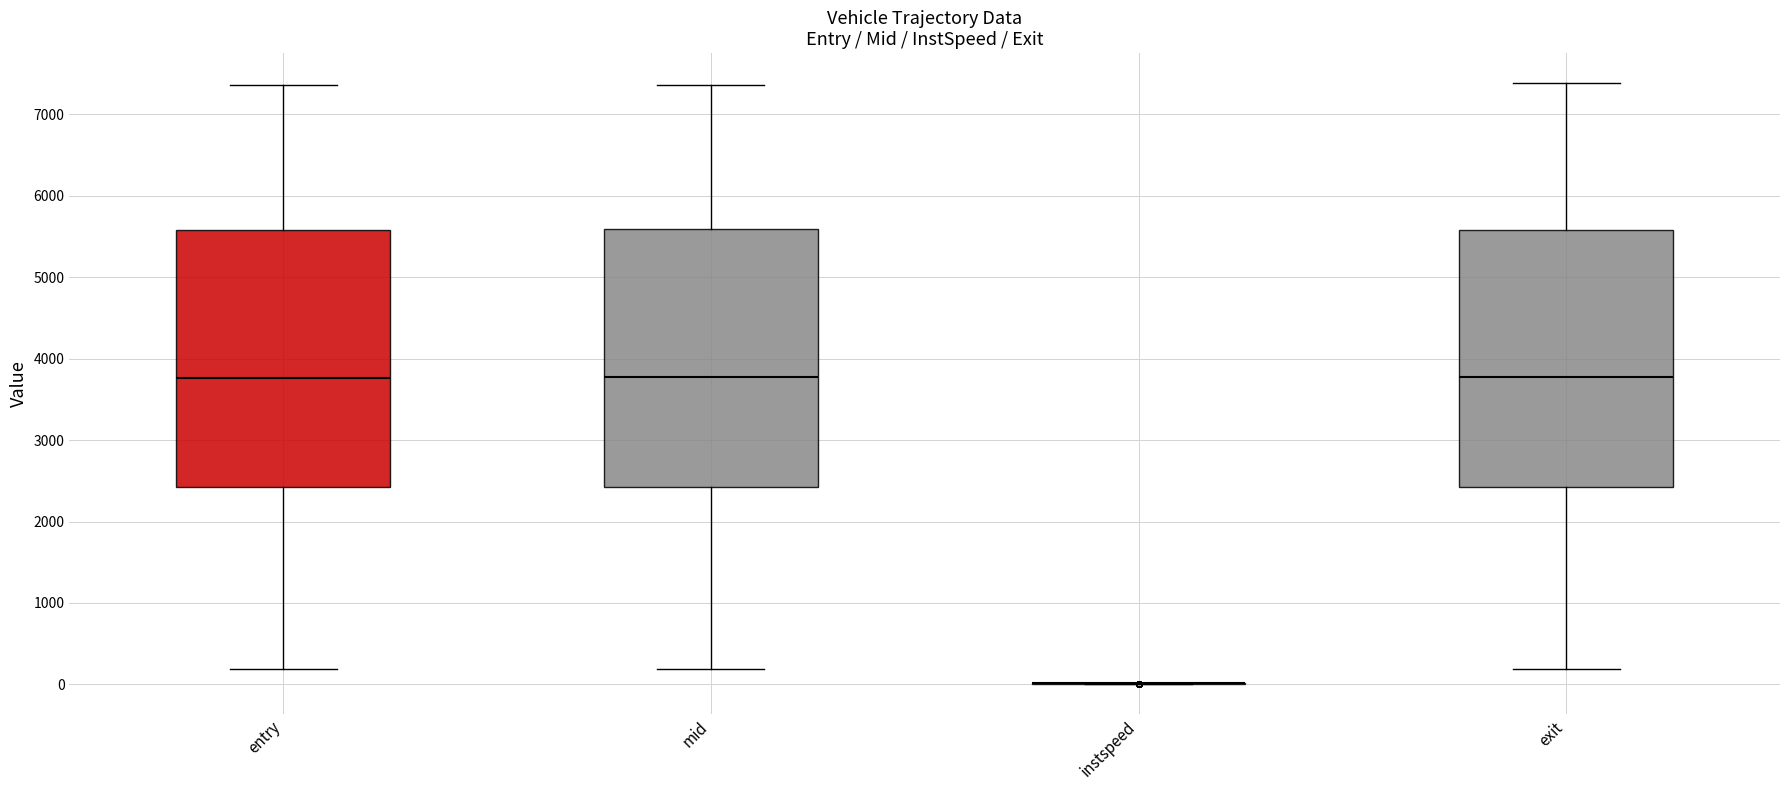

Reading left to right, read every box against the y-axis: the position of its median line, the range the box covers, and the ends of its whiskers. The values are not printed on the chart, so give them approximately, as read against the axis.

entry: median 3800, box 2400 to 5600, whiskers 200 to 7400
mid: median 3800, box 2400 to 5600, whiskers 200 to 7400
instspeed: box collapsed to a line at 0, whiskers 0 to 0
exit: median 3800, box 2400 to 5600, whiskers 200 to 7400